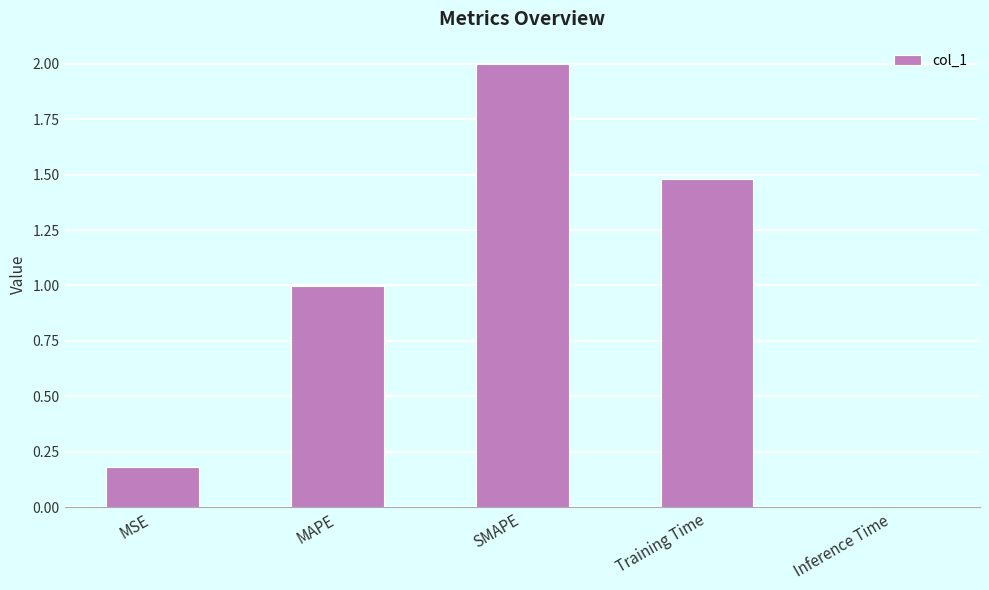

What is the difference between the values at Training Time and MSE?

1.3